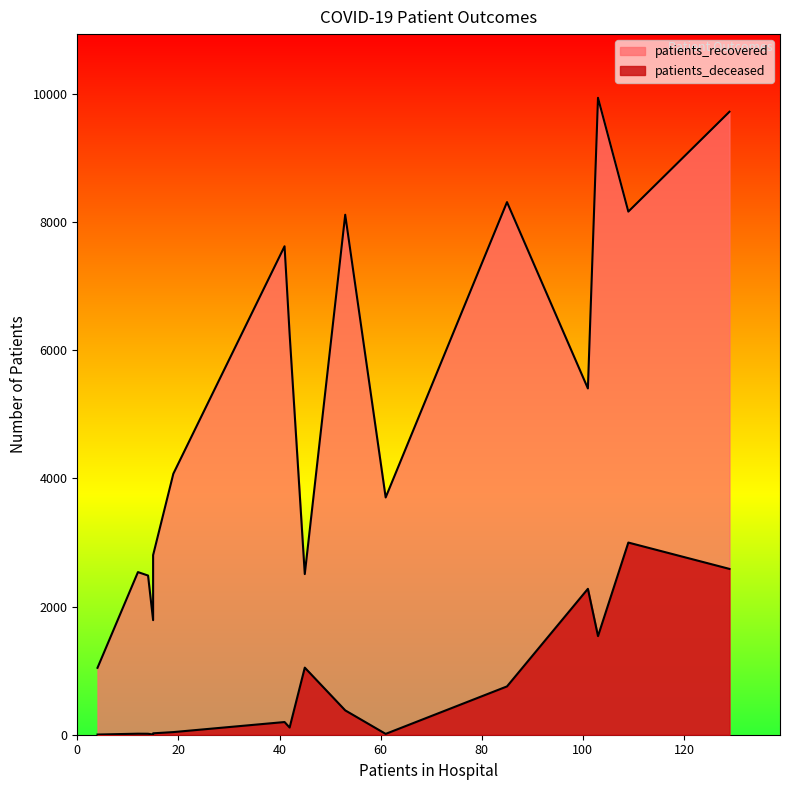

True or false: patients_deceased has more than 0 interior local peaks.

True